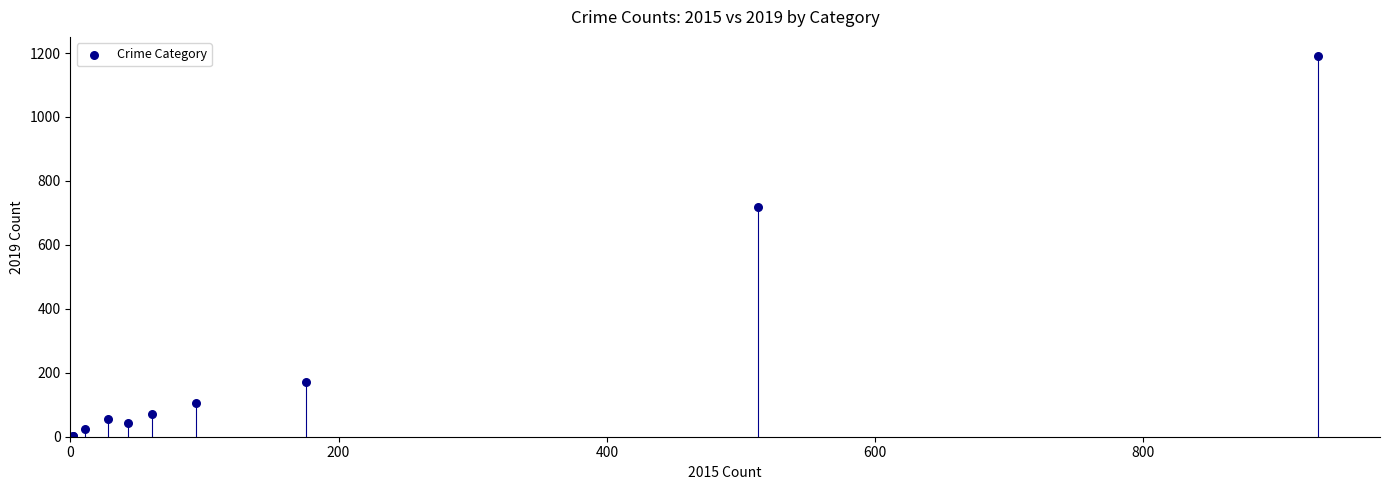

What Y value in the scatter plot is closest to 596?

719